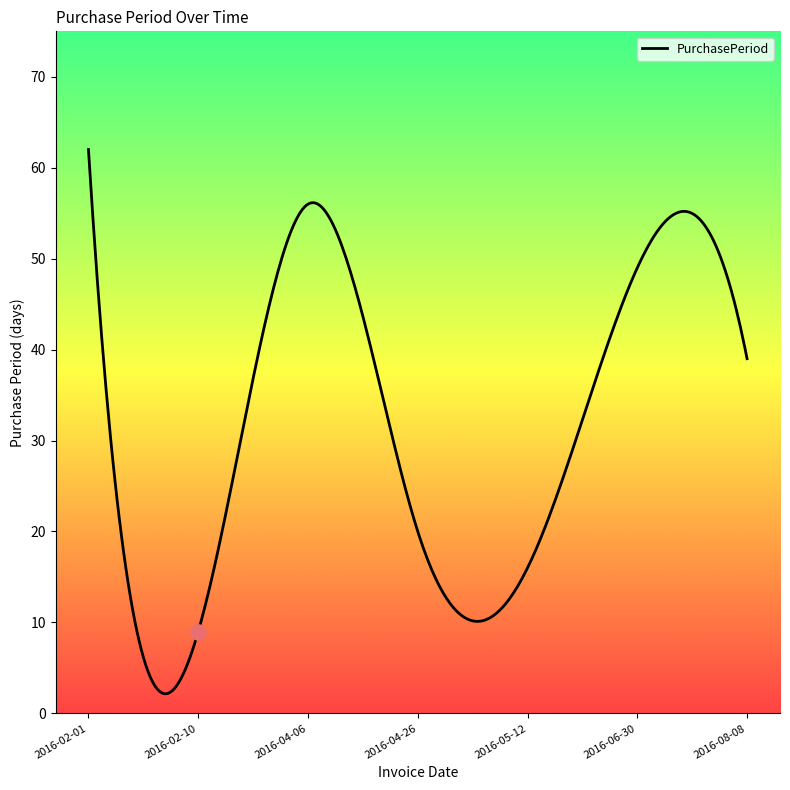

Approximately how many times larger is the value at 2016-02-10 compared to 2016-04-26?

0.5